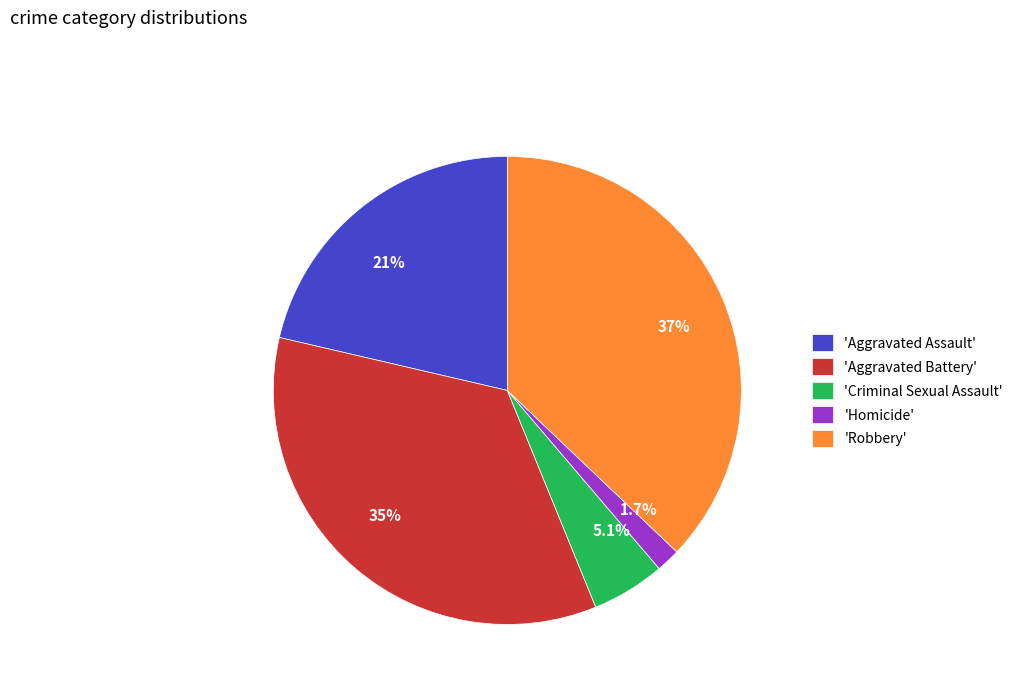

Which has a higher value, 1.7% or 5.1%?

5.1%